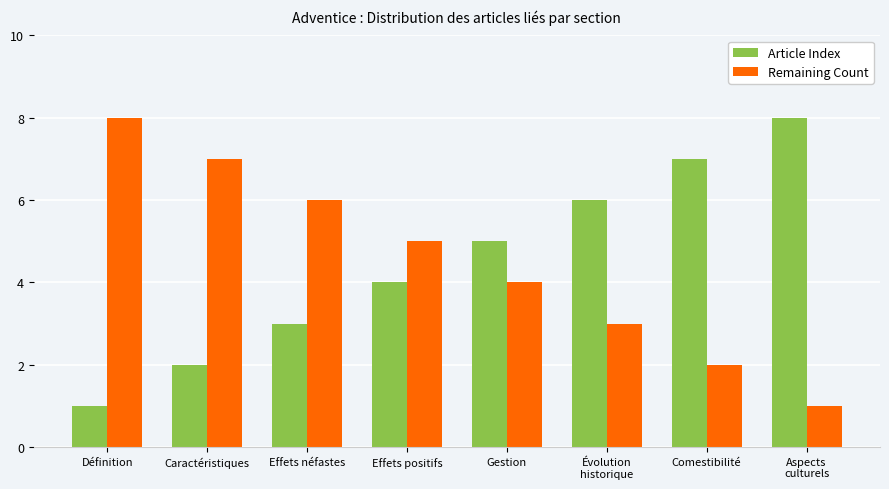

Rank the series at Aspects
culturels from lowest to highest value.

Remaining Count, Article Index